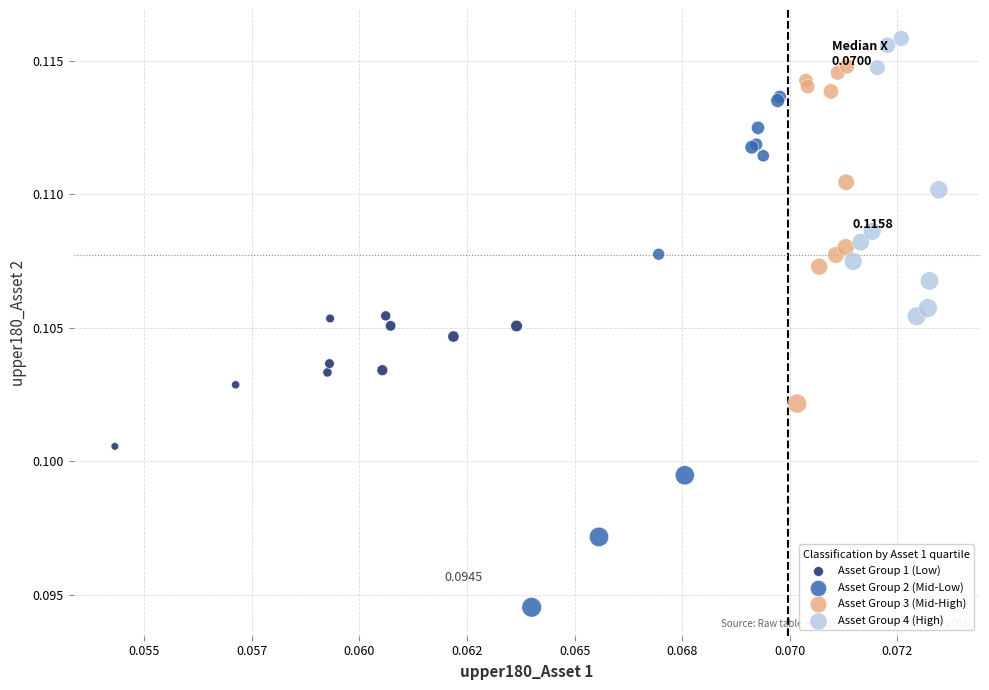

What are all the series names shown in the legend?

Asset Group 1 (Low), Asset Group 2 (Mid-Low), Asset Group 3 (Mid-High), Asset Group 4 (High)